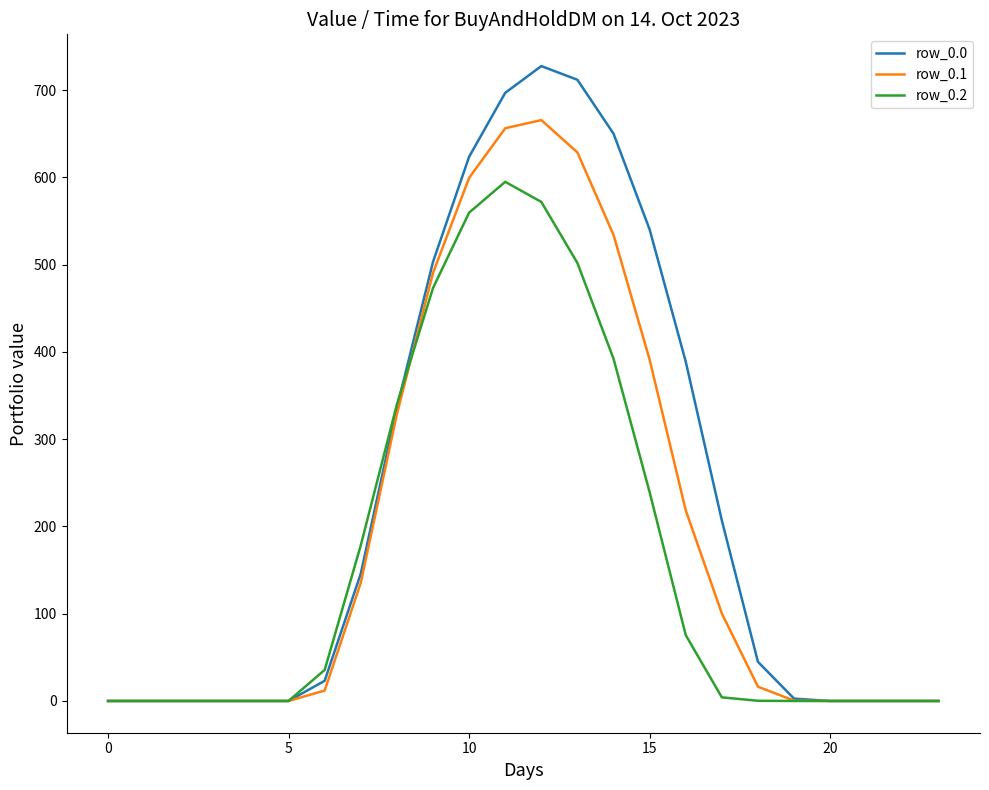

What is the maximum value for row_0.0?

727.5